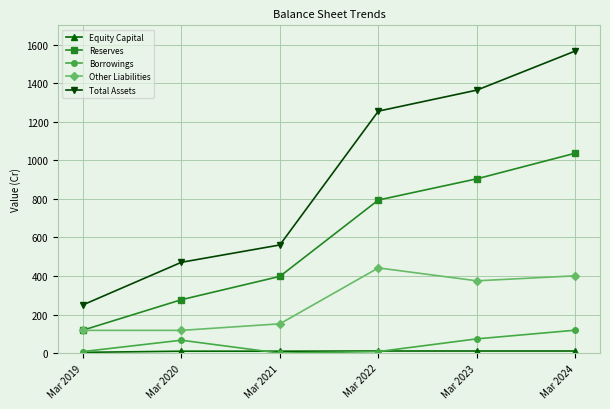

Where is Reserves nearest to the value 578?

Mar 2021